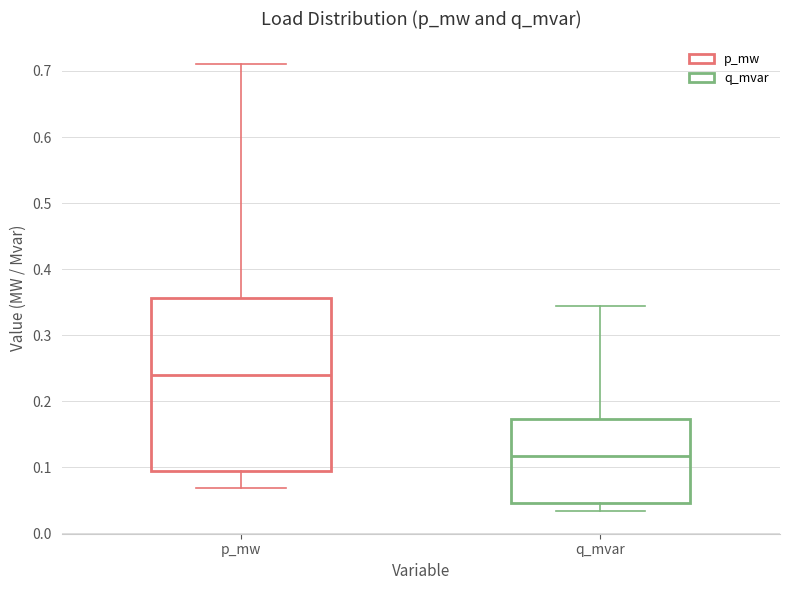

Reading left to right, read every box against the y-axis: the position of its median line, the range the box covers, and the ends of its whiskers. The values are not printed on the chart, so give them approximately, as read against the axis.

p_mw: median 0.24, box 0.10 to 0.36, whiskers 0.07 to 0.71
q_mvar: median 0.12, box 0.05 to 0.17, whiskers 0.03 to 0.34